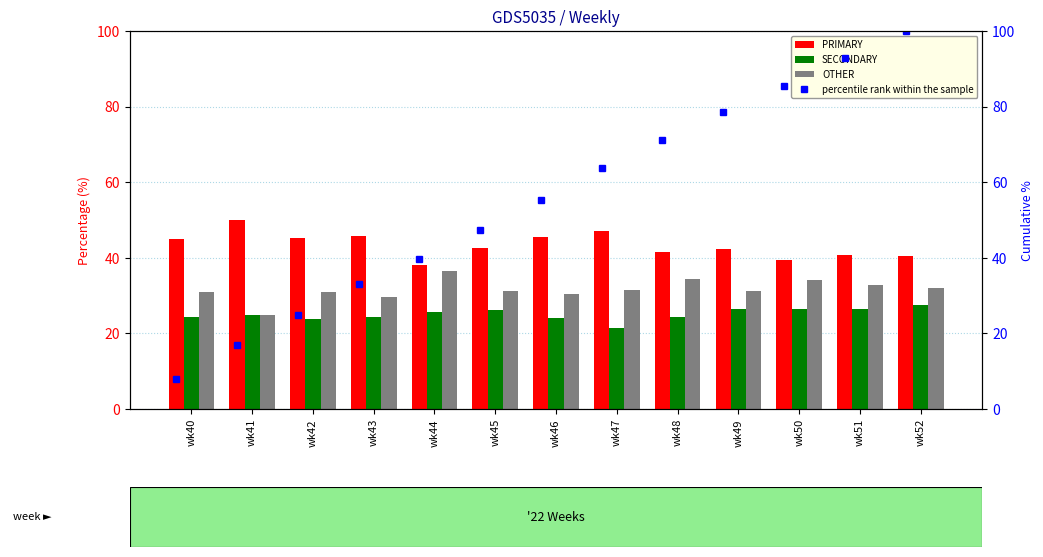

The value of OTHER at wk43 is 16.7. True or false?

False